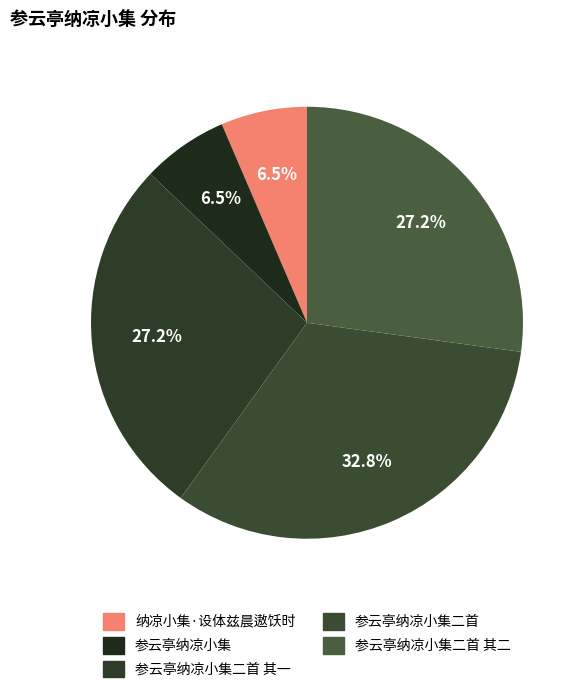

Is there any slice that represents more than half of the pie?

No